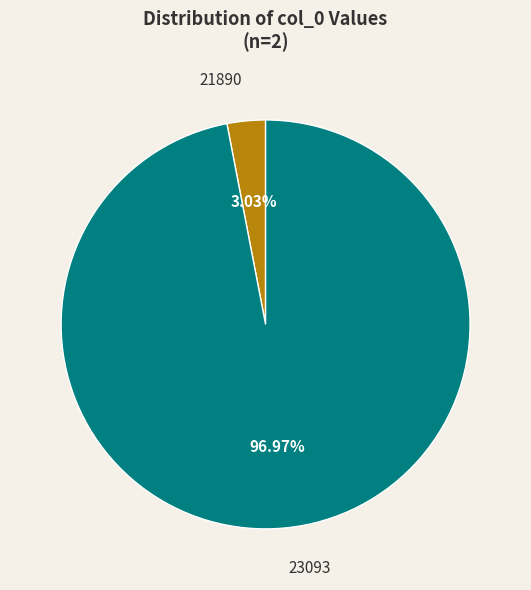

To the nearest percent, what is the average slice percentage?

50%